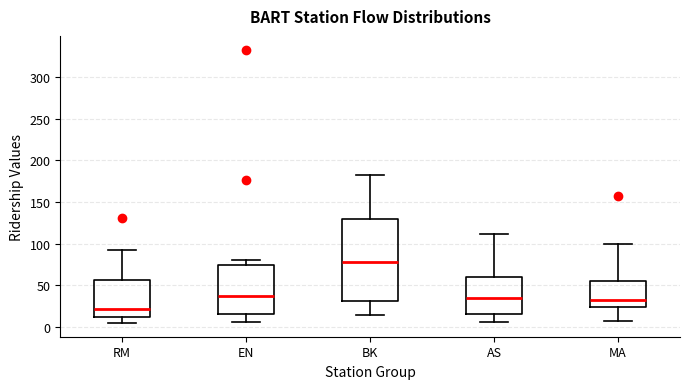

Reading left to right, read every box against the y-axis: the position of its median line, the range the box covers, and the ends of its whiskers. The values are not printed on the chart, so give them approximately, as read against the axis.

RM: median 20, box 10 to 55, whiskers 5 to 90
EN: median 35, box 15 to 75, whiskers 5 to 80
BK: median 80, box 30 to 130, whiskers 15 to 185
AS: median 35, box 15 to 60, whiskers 5 to 110
MA: median 30, box 25 to 55, whiskers 5 to 100